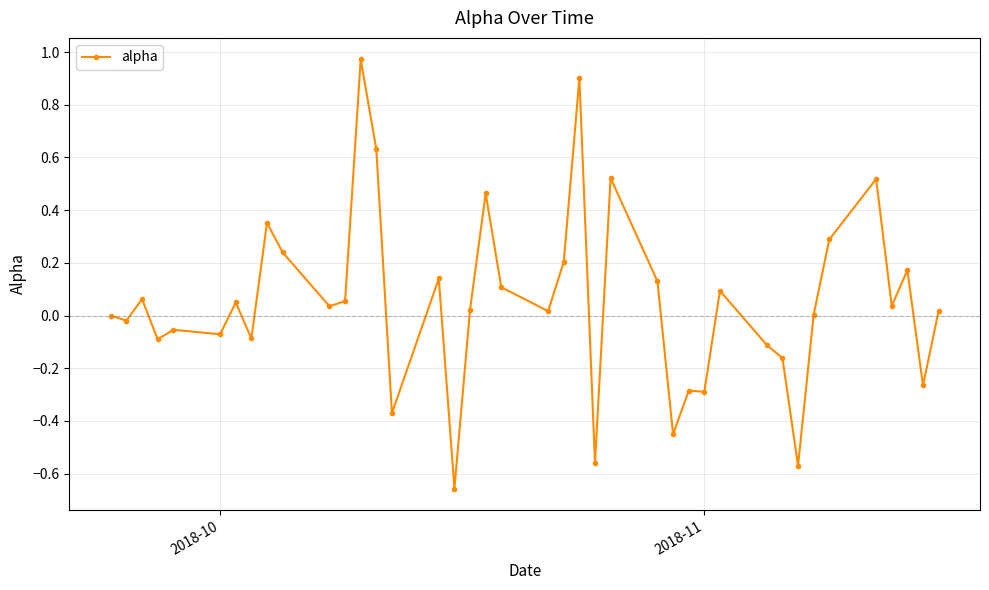

What is the difference between the second highest and second lowest values?

1.5